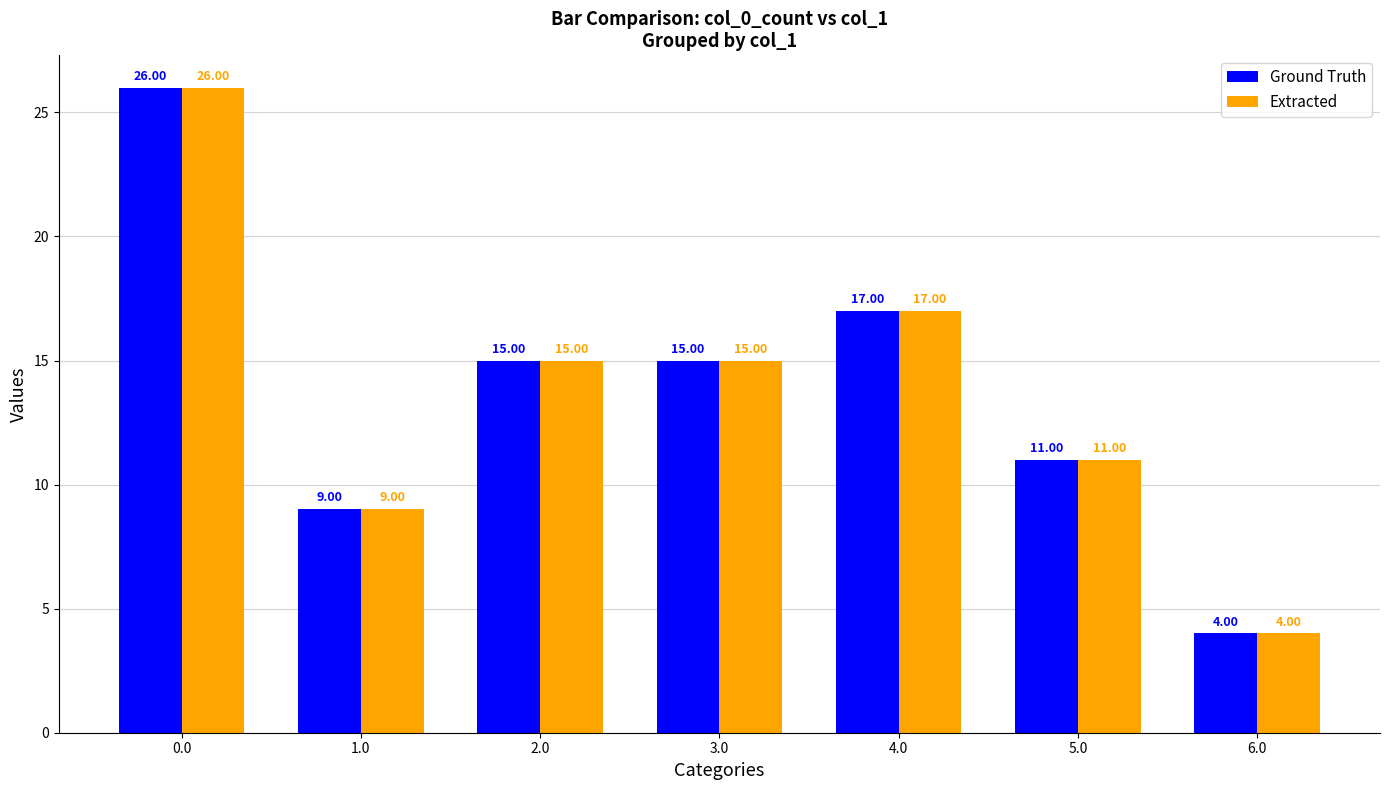

Reading left to right, extract all data points from this chart.

Ground Truth: 26	9	15	15	17	11	4
Extracted: 26	9	15	15	17	11	4